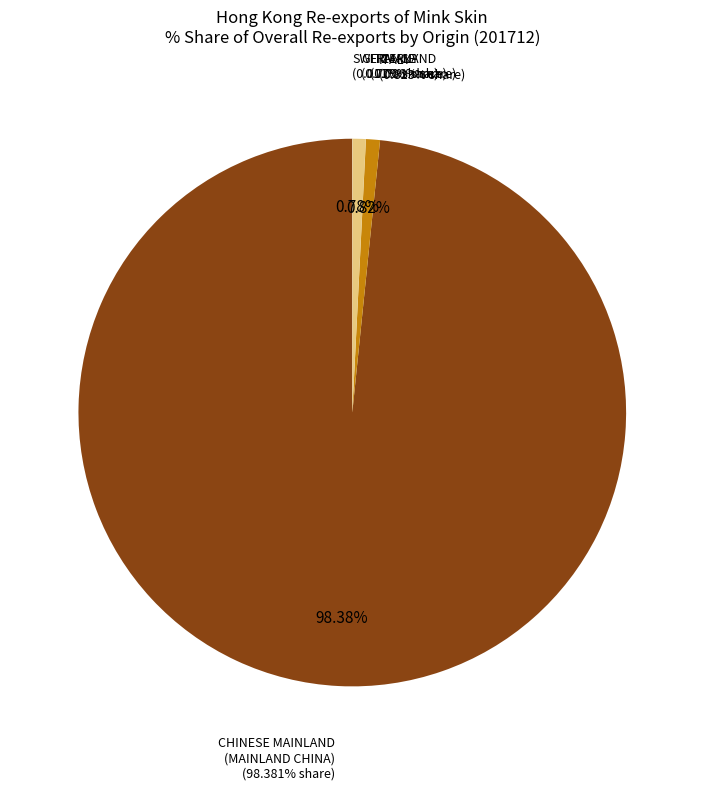

To the nearest percent, what is the combined percentage of ITALY and SWITZERLAND?

1%